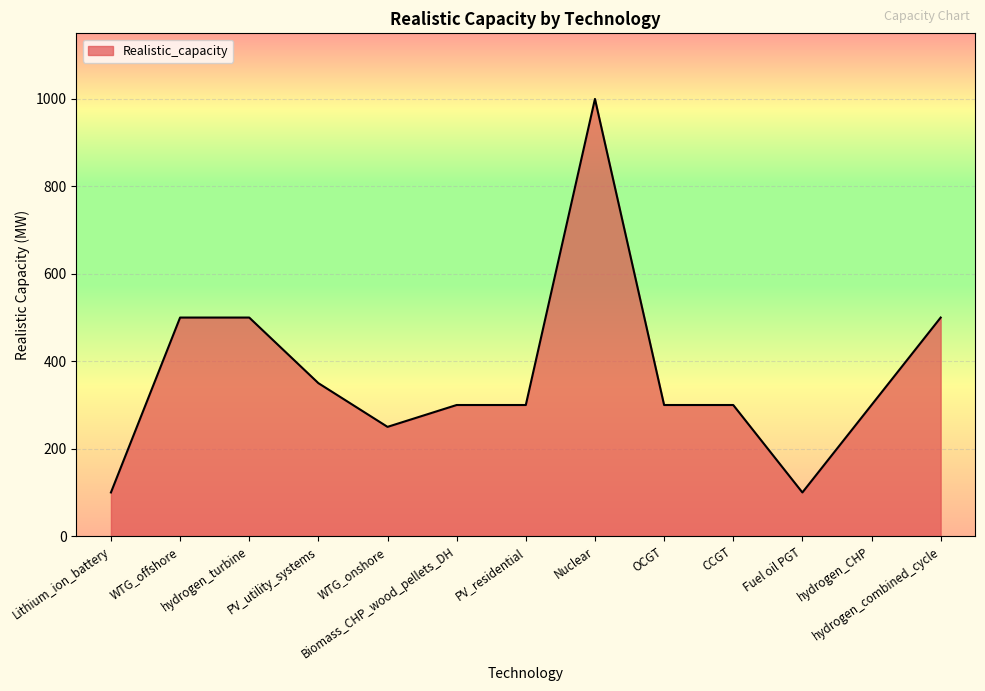

What is the difference between the second highest and minimum values?

400